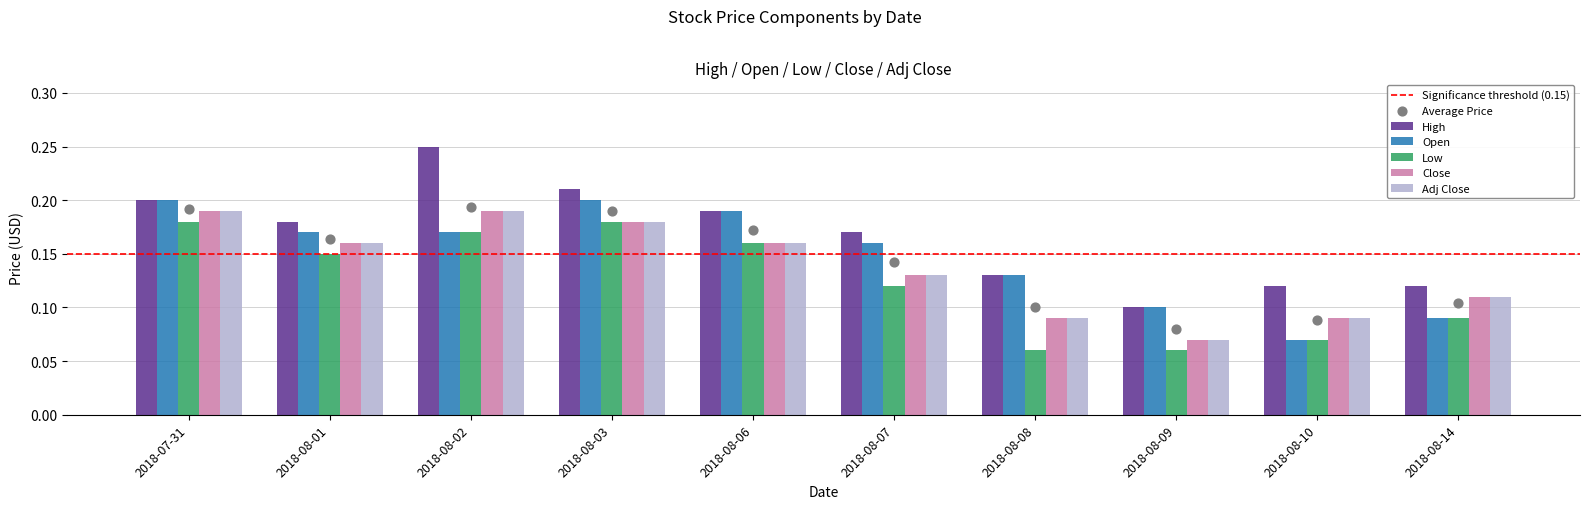

Which series reaches the maximum Y coordinate?

High